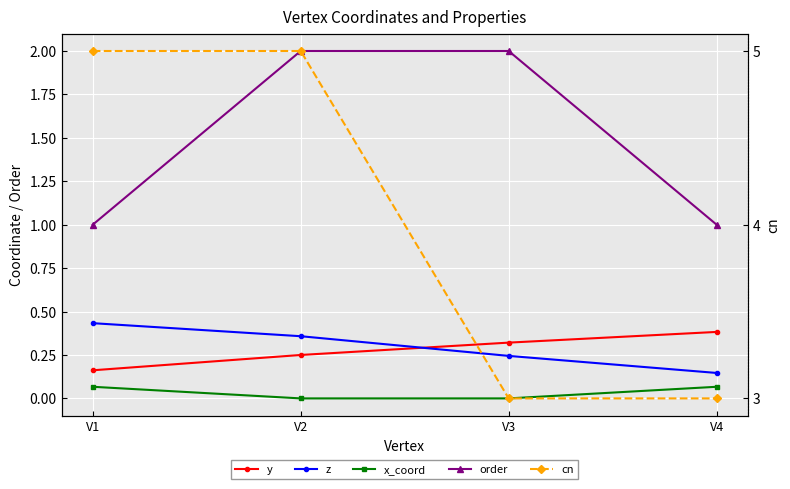

What is the minimum value for y?

0.2